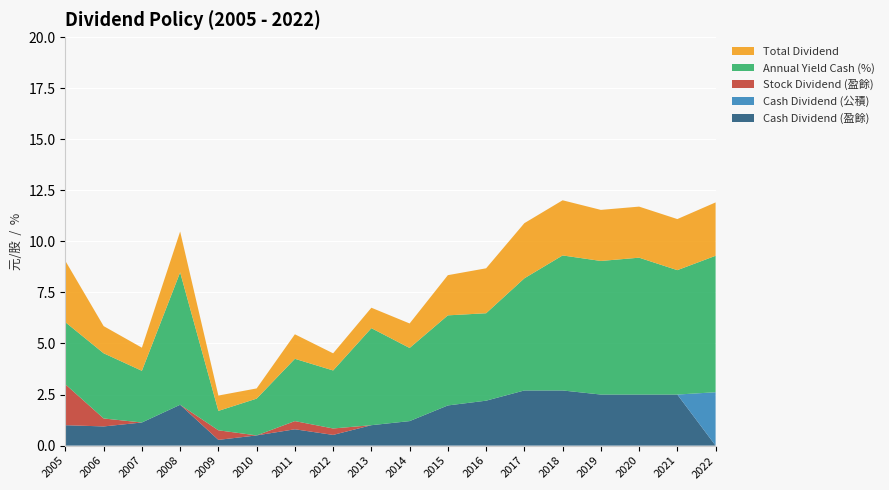

Reading left to right, what are all the values shown in this chart?

Cash Dividend (盈餘): 2005=1.0	2006=0.9	2007=1.1	2008=2.0	2009=0.3	2010=0.5	2011=0.8	2012=0.5	2013=1.0	2014=1.2	2015=2.0	2016=2.2	2017=2.7	2018=2.7	2019=2.5	2020=2.5	2021=2.5	2022=0.0
Cash Dividend (公積): 2005=0.0	2006=0.0	2007=0.0	2008=0.0	2009=0.0	2010=0.0	2011=0.0	2012=0.0	2013=0.0	2014=0.0	2015=0.0	2016=0.0	2017=0.0	2018=0.0	2019=0.0	2020=0.0	2021=0.0	2022=2.6
Stock Dividend (盈餘): 2005=2.0	2006=0.4	2007=0.0	2008=0.0	2009=0.5	2010=0.0	2011=0.4	2012=0.3	2013=0.0	2014=0.0	2015=0.0	2016=0.0	2017=0.0	2018=0.0	2019=0.0	2020=0.0	2021=0.0	2022=0.0
Annual Yield Cash (%): 2005=3.0	2006=3.2	2007=2.5	2008=6.5	2009=0.9	2010=1.8	2011=3.0	2012=2.8	2013=4.8	2014=3.6	2015=4.4	2016=4.3	2017=5.5	2018=6.6	2019=6.5	2020=6.7	2021=6.1	2022=6.7
Total Dividend: 2005=3.0	2006=1.3	2007=1.1	2008=2.0	2009=0.8	2010=0.5	2011=1.2	2012=0.8	2013=1.0	2014=1.2	2015=2.0	2016=2.2	2017=2.7	2018=2.7	2019=2.5	2020=2.5	2021=2.5	2022=2.6